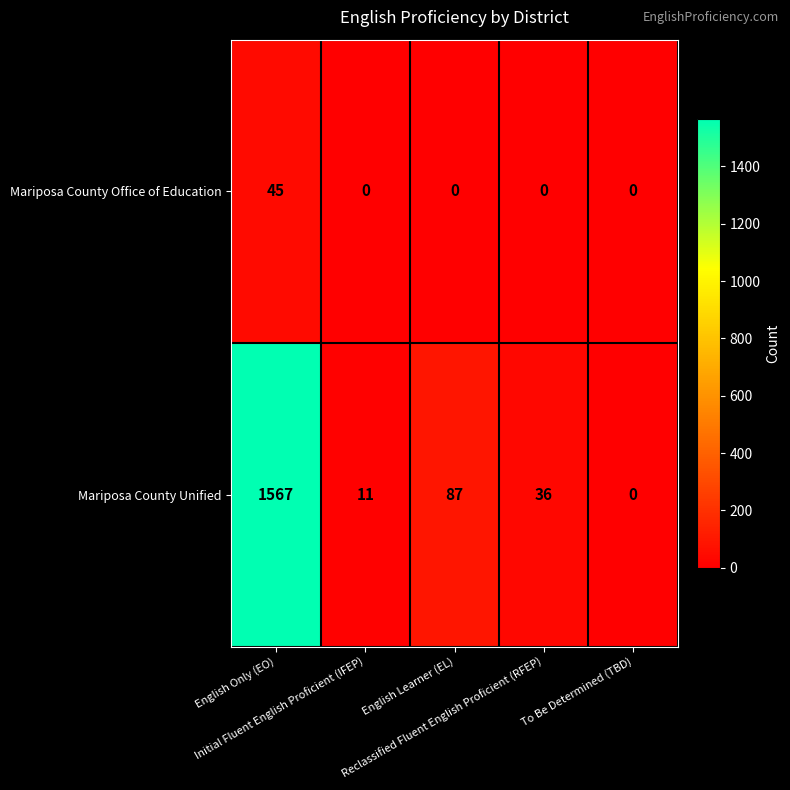

How many data points does each series have?

5